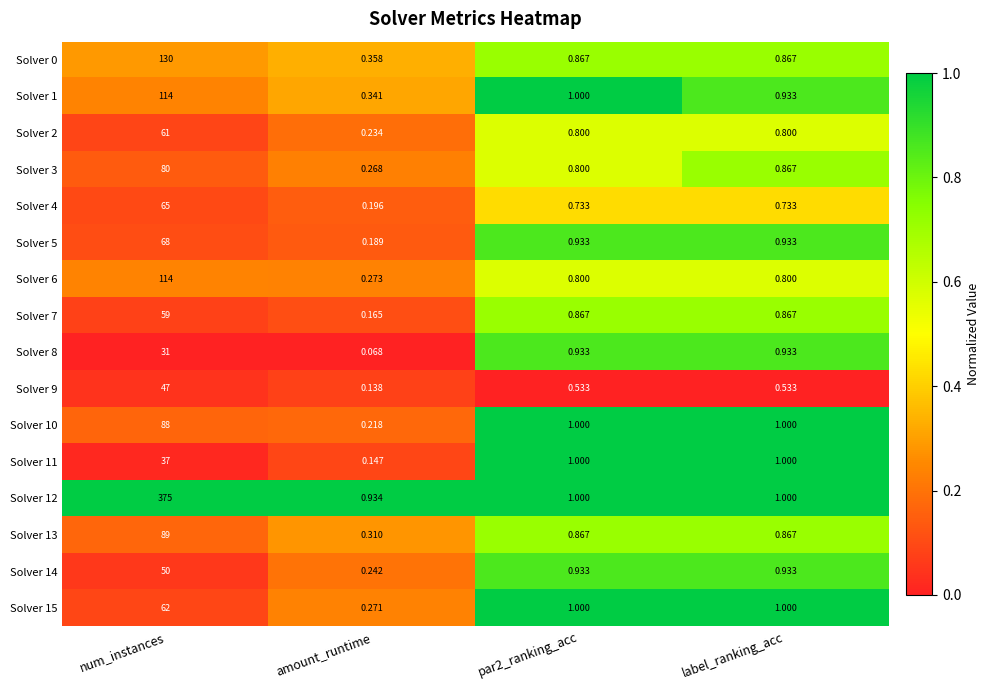

At which label does Solver 11 first exceed 1?

num_instances